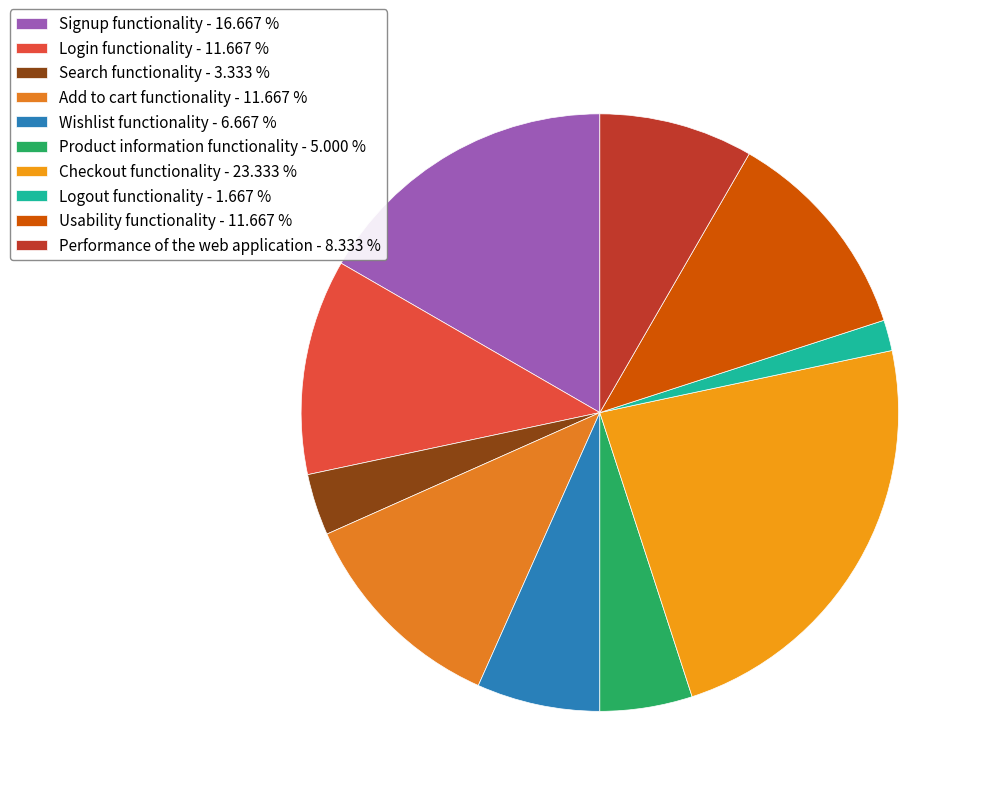

How many slices are in this pie chart?

10